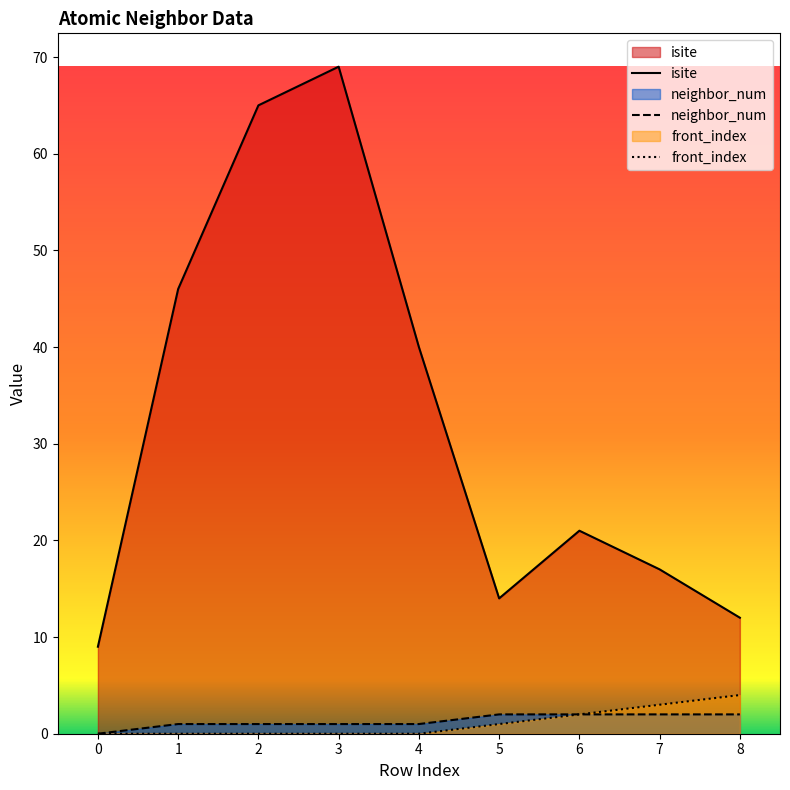

True or false: neighbor_num and isite intersect in this chart.

False